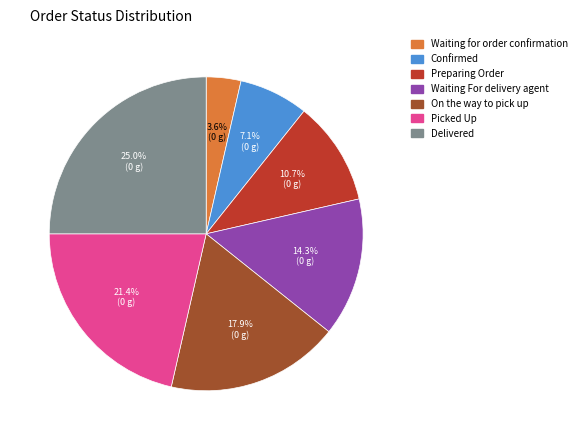

Which has a higher value, Delivered or Waiting for order confirmation?

Delivered